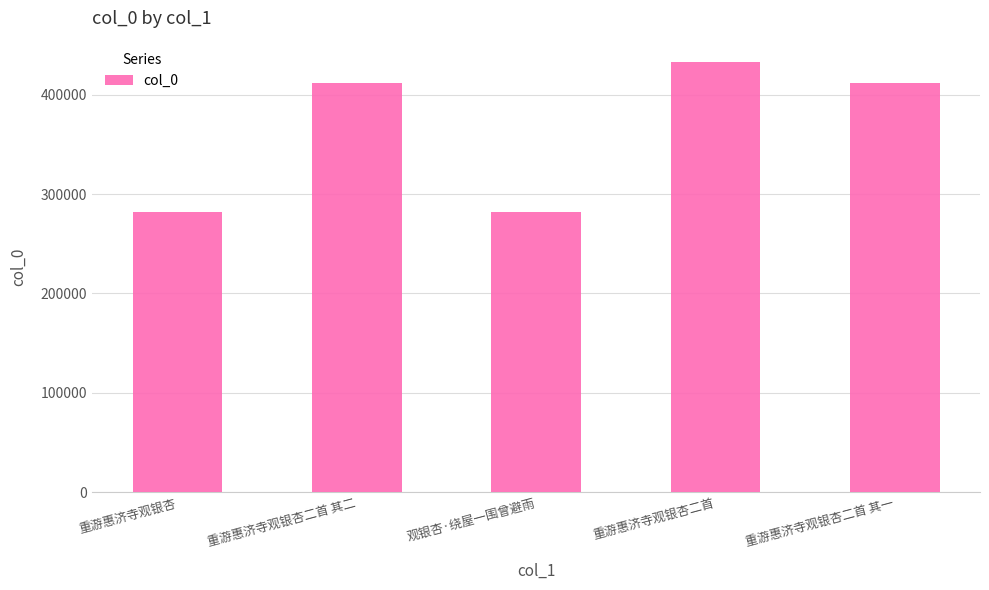

What is the ratio of the value at 重游惠济寺观银杏二首 其一 to the value at 重游惠济寺观银杏?

1.5